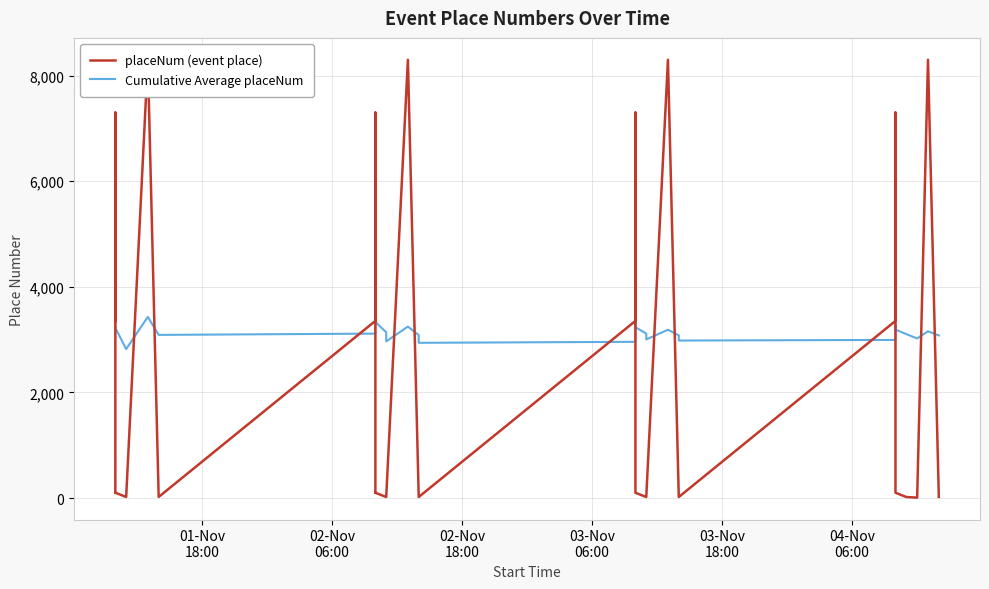

How many interior local valleys does the Cumulative Average placeNum series have?

7